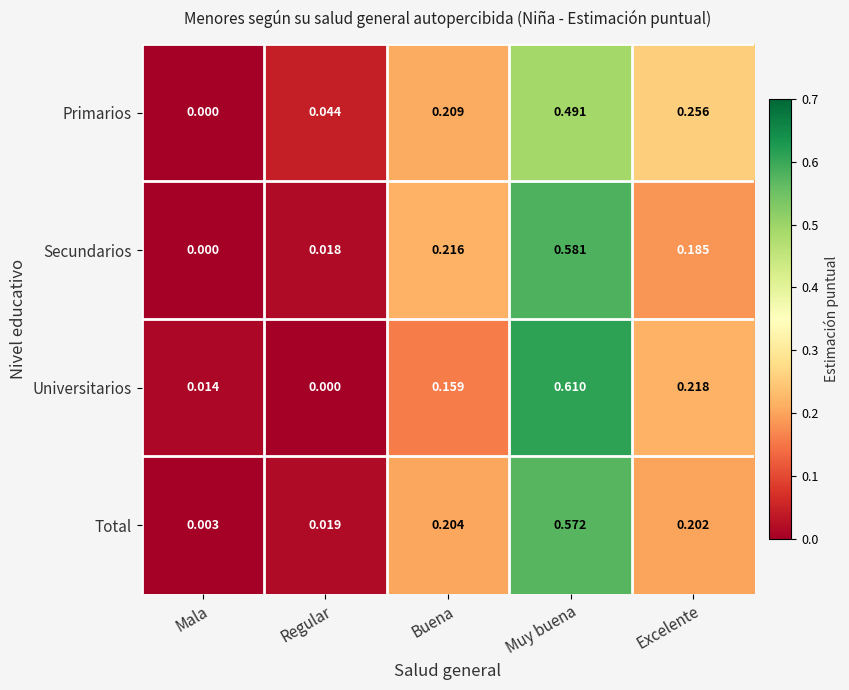

At which category is the sum across all series the highest?

Muy buena